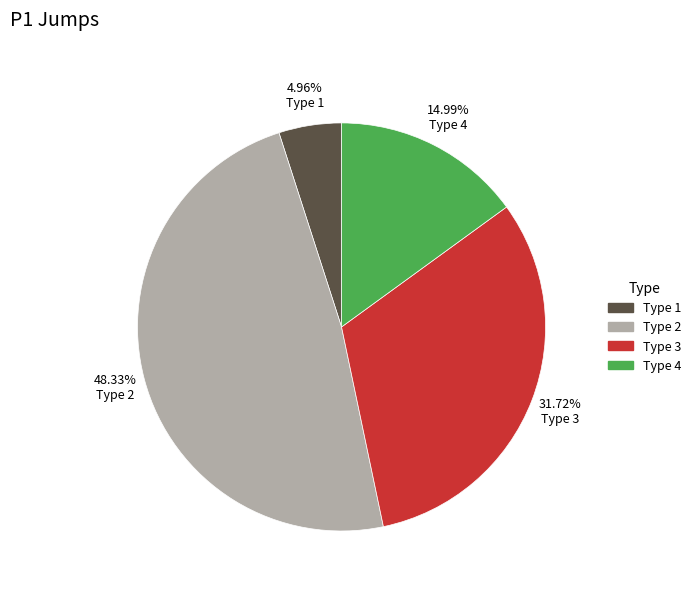

How many segments does this pie chart have?

4